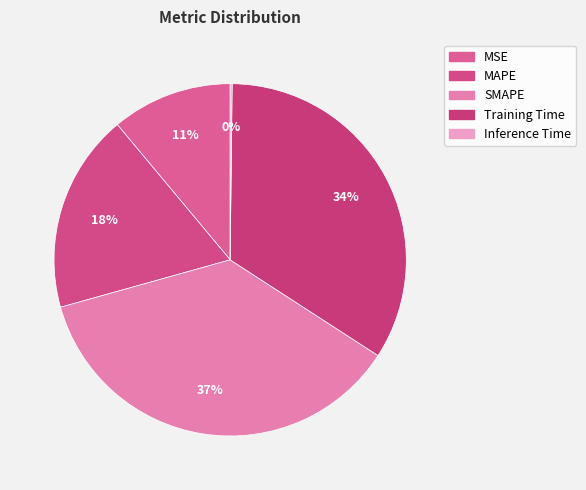

The SMAPE slice represents 37% of the pie. True or false?

True